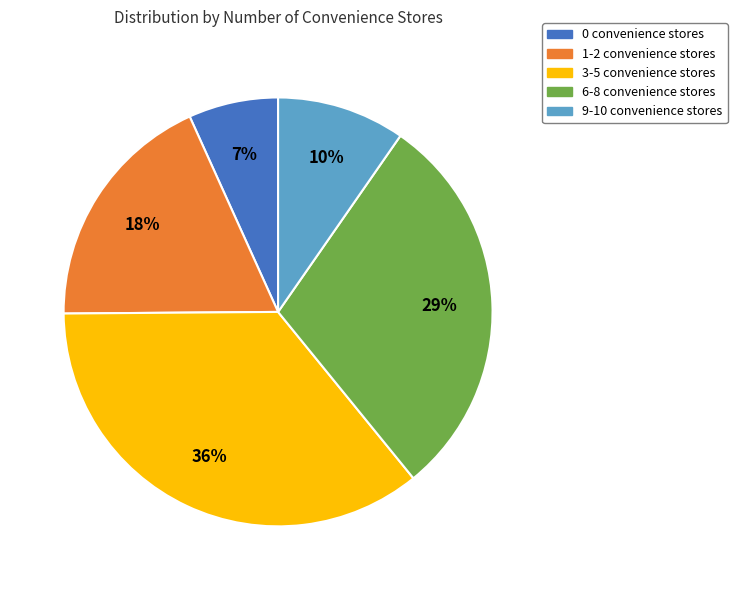

Is there a majority slice in this chart?

No